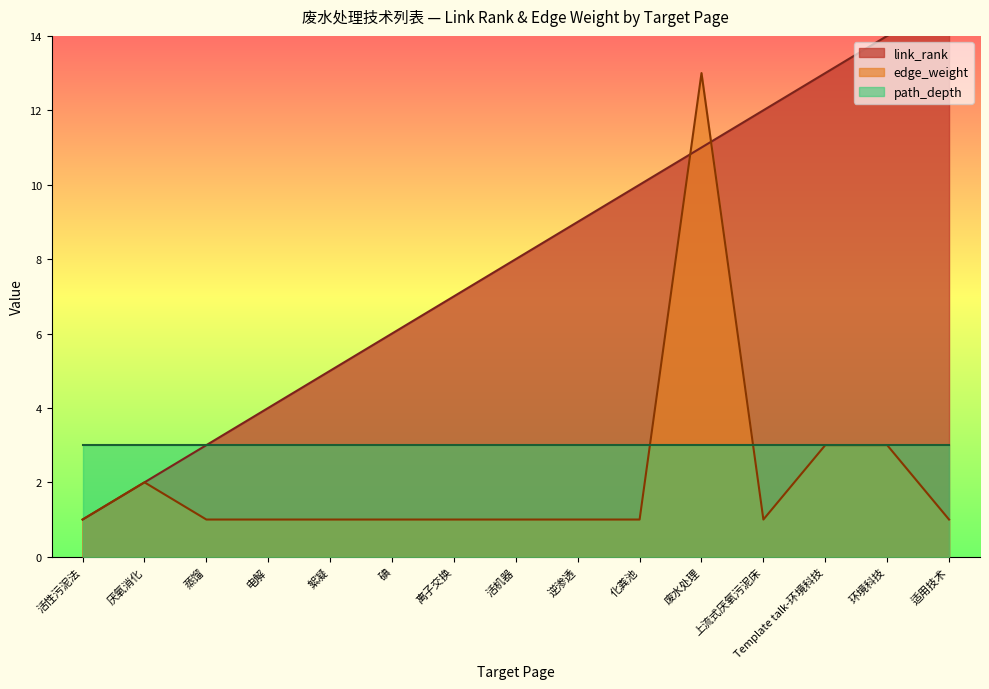

At which label is link_rank closest to 8?

活机器